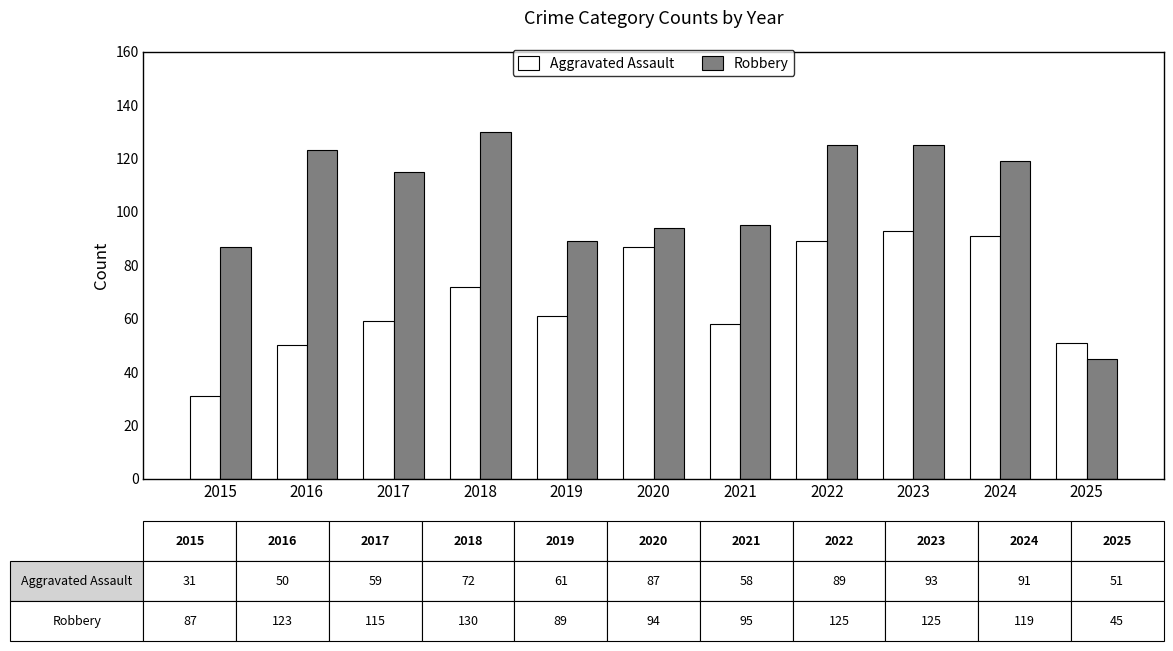

What is the value of the Aggravated Assault bar at the 4th from the left?

72